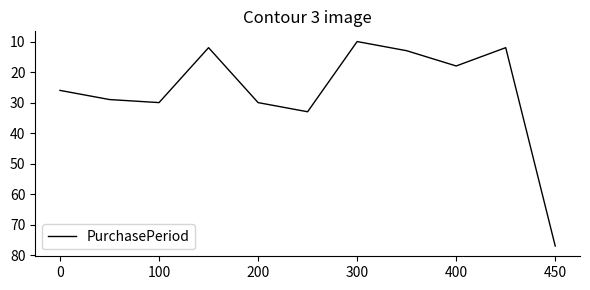

What is the maximum value shown in the chart?

77